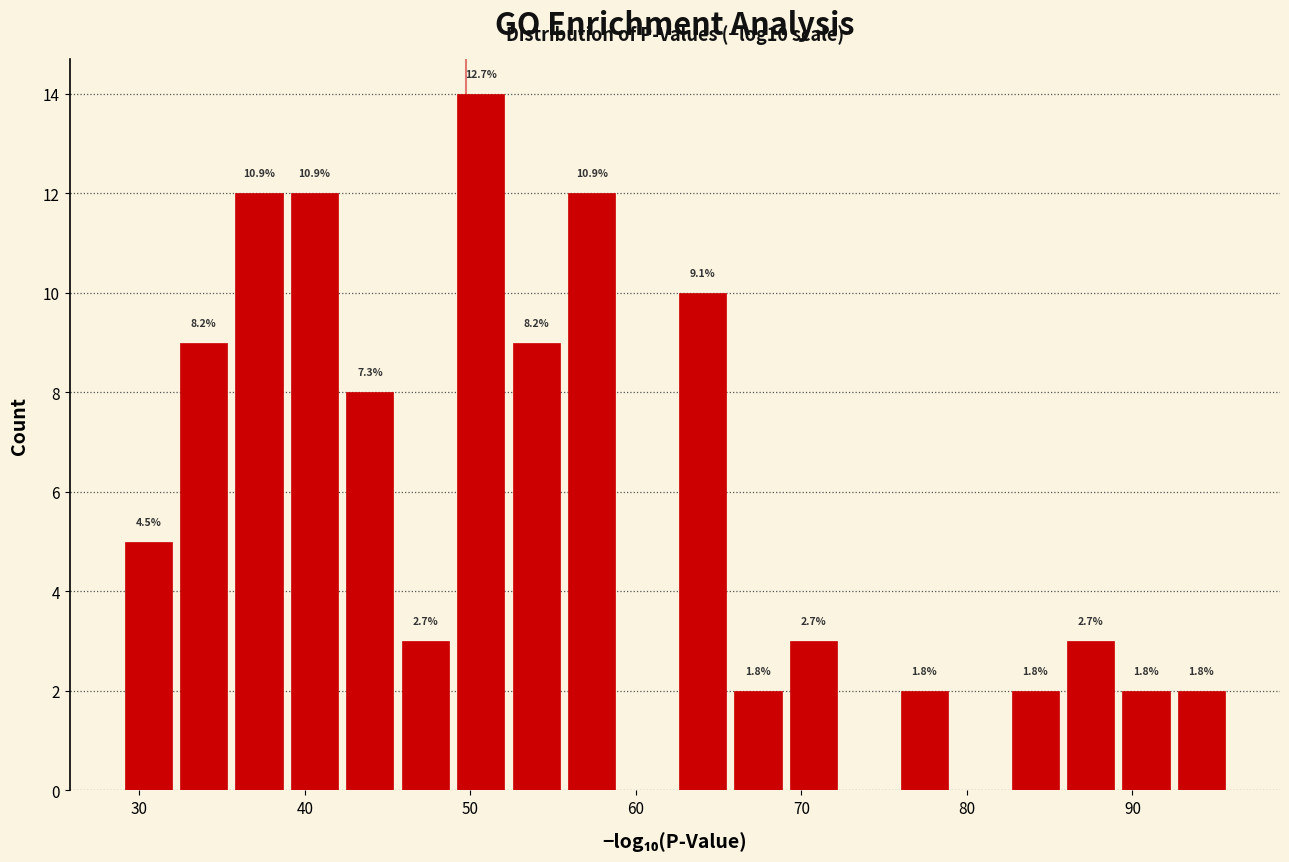

Around what value on the x-axis is the tallest bar? Give the approximate position of its centre, as read against the axis.

51